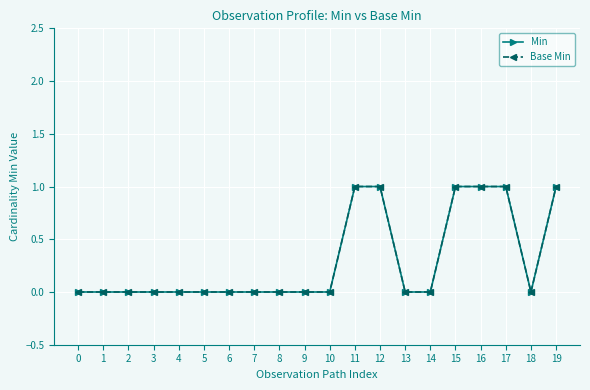

How many Min values are between 0 and 1?

20